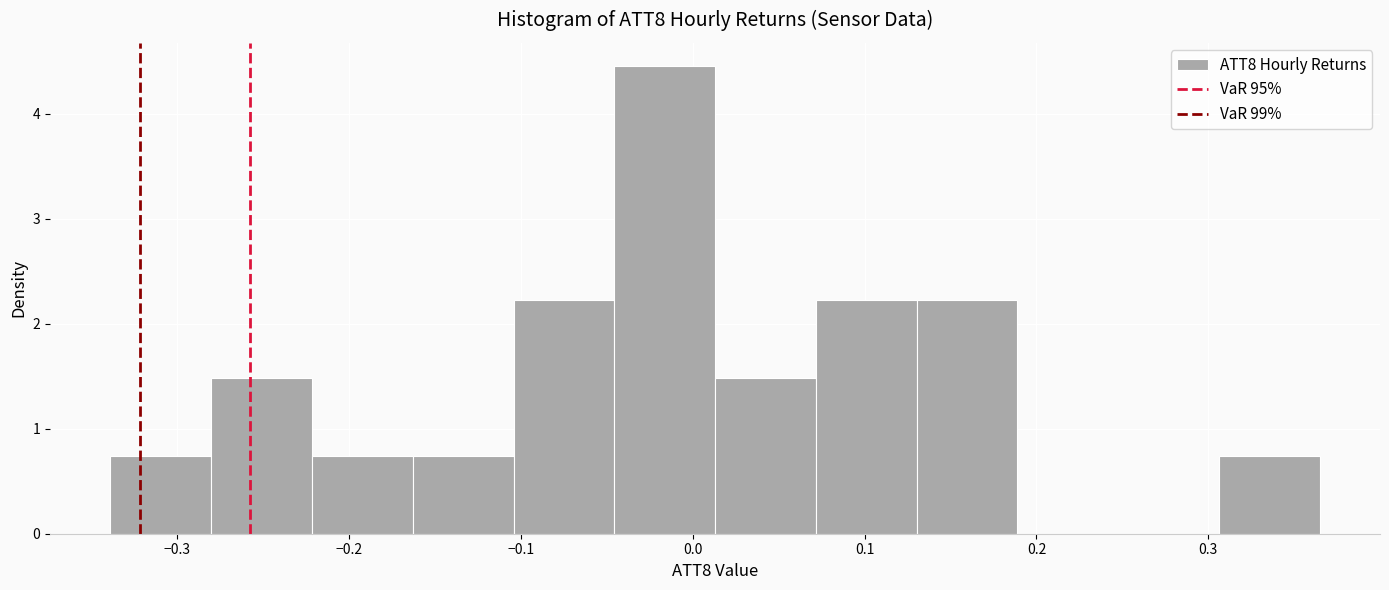

Which range on the x-axis has the tallest bar?

-0.05 to 0.01